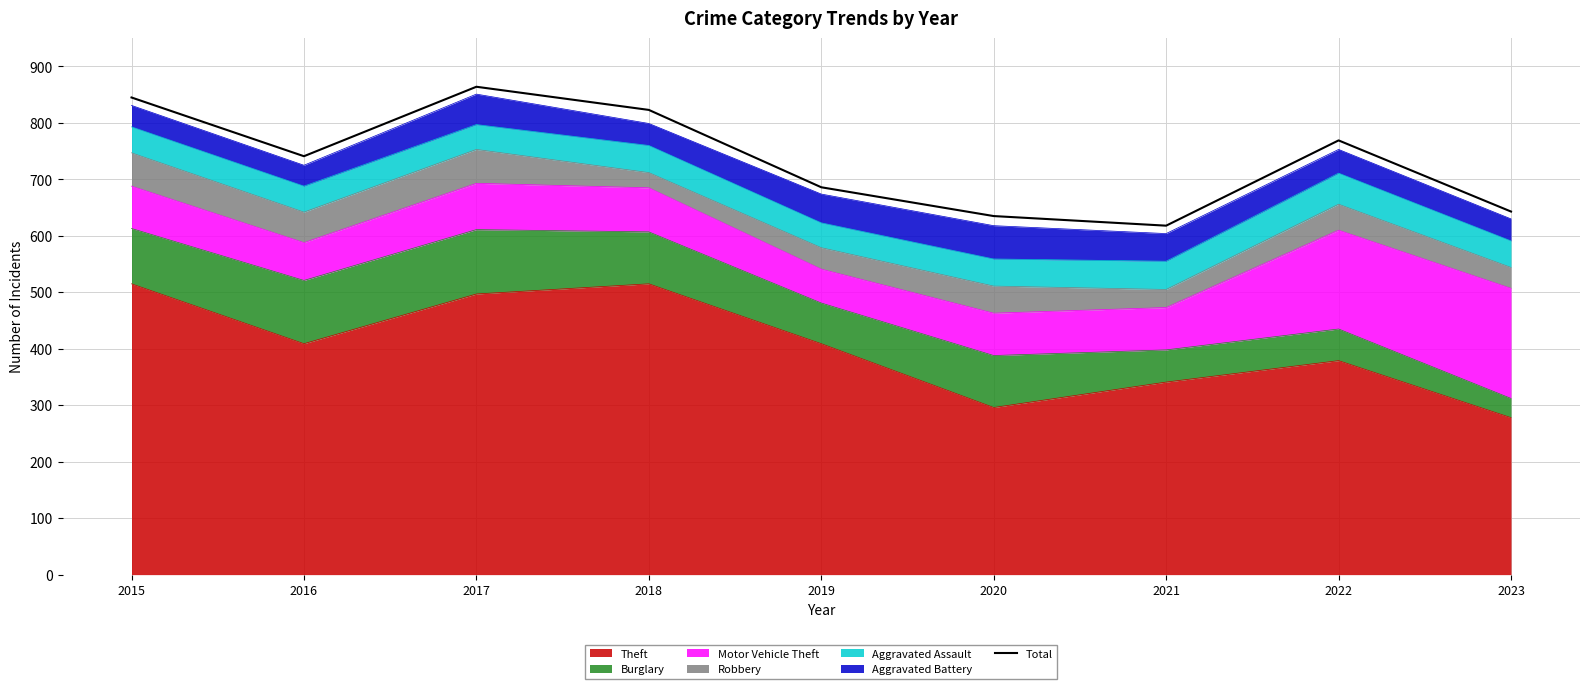

The chart shows a value of 218 at 2016. True or false?

False